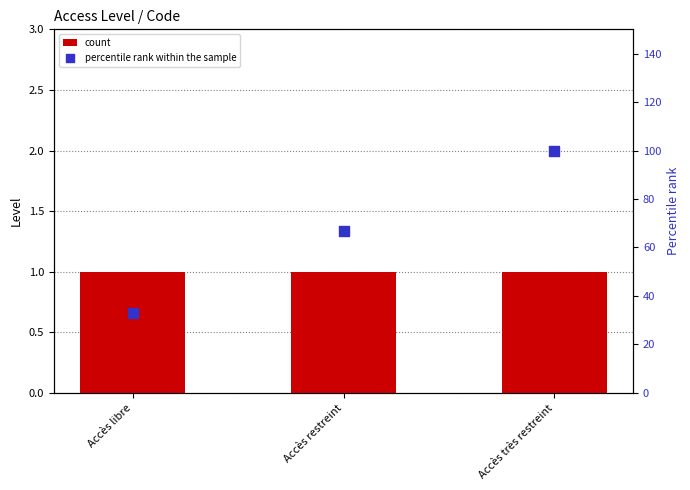

Which series reaches the minimum Y coordinate?

count